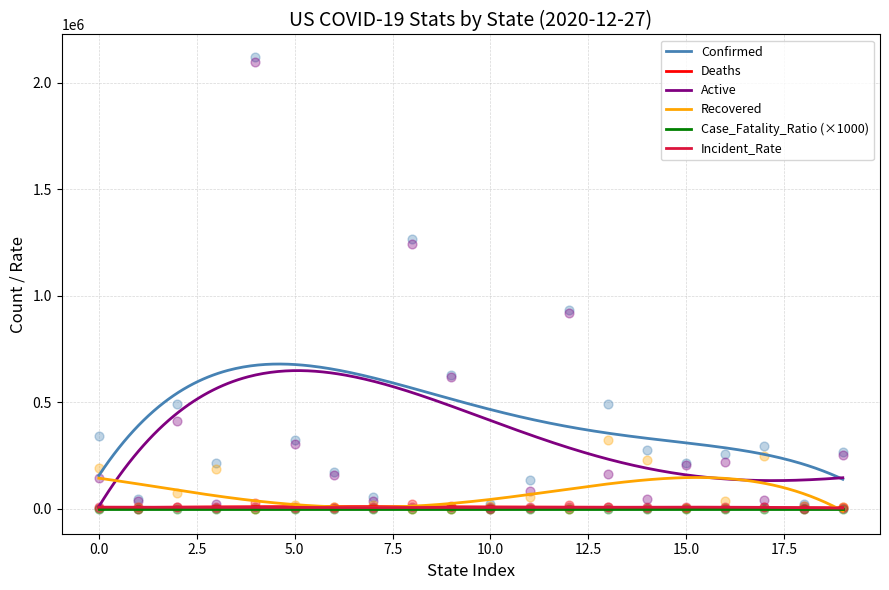

True or false: Deaths and Confirmed cross at least once.

False